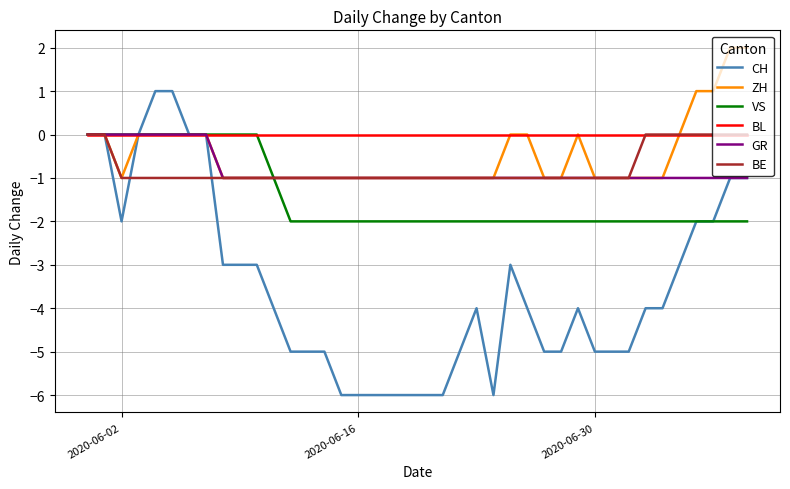

Which series has the largest total across all categories?

BL